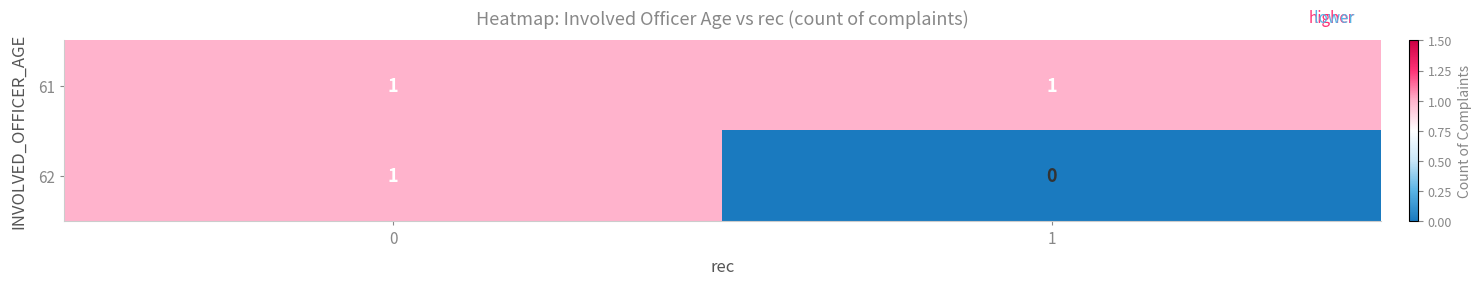

List the series in order of their overall mean, lowest first.

62, 61